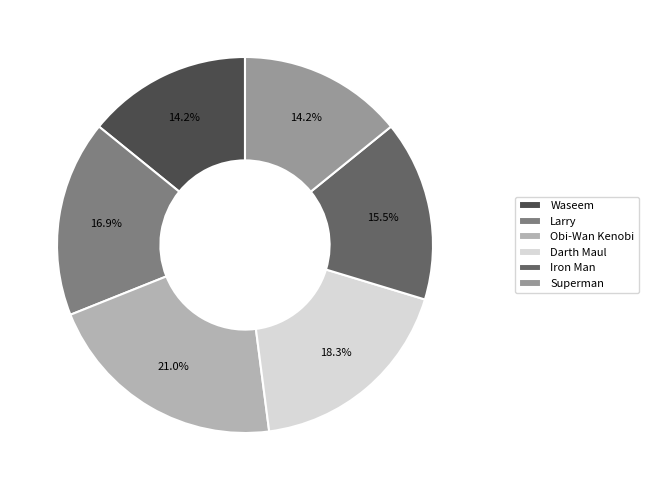

Approximately how many times larger is the value at Superman compared to Larry?

0.8